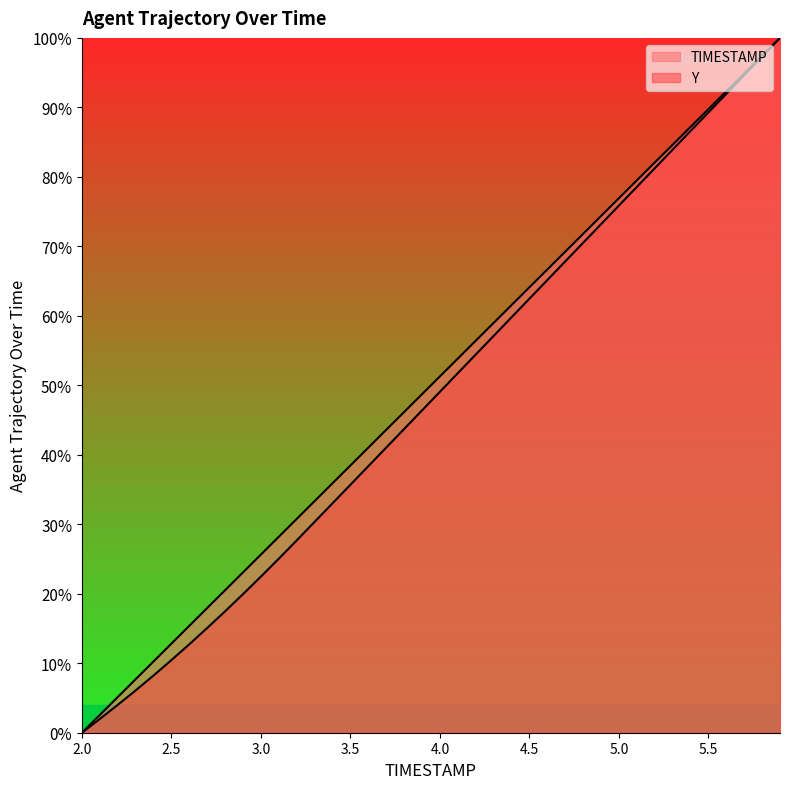

Is it true that Y equals 19.7 at 3.7?

False